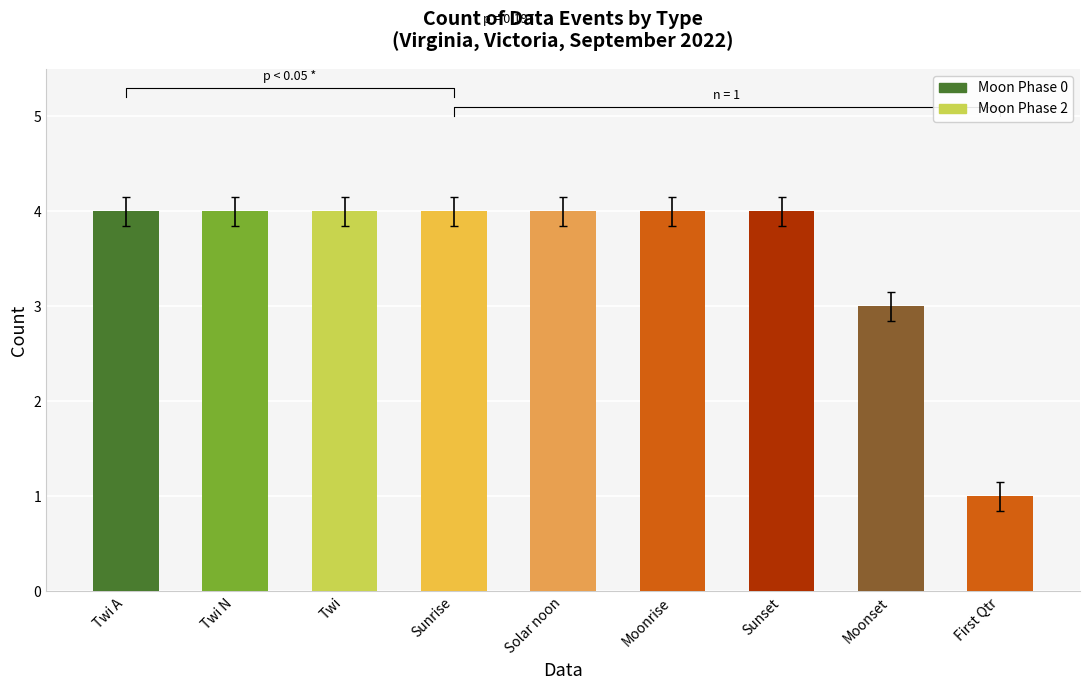

Reading left to right, list all the values displayed in this chart.

Twi A=4	Twi N=4	Twi=4	Sunrise=4	Solar noon=4	Moonrise=4	Sunset=4	Moonset=3	First Qtr=1